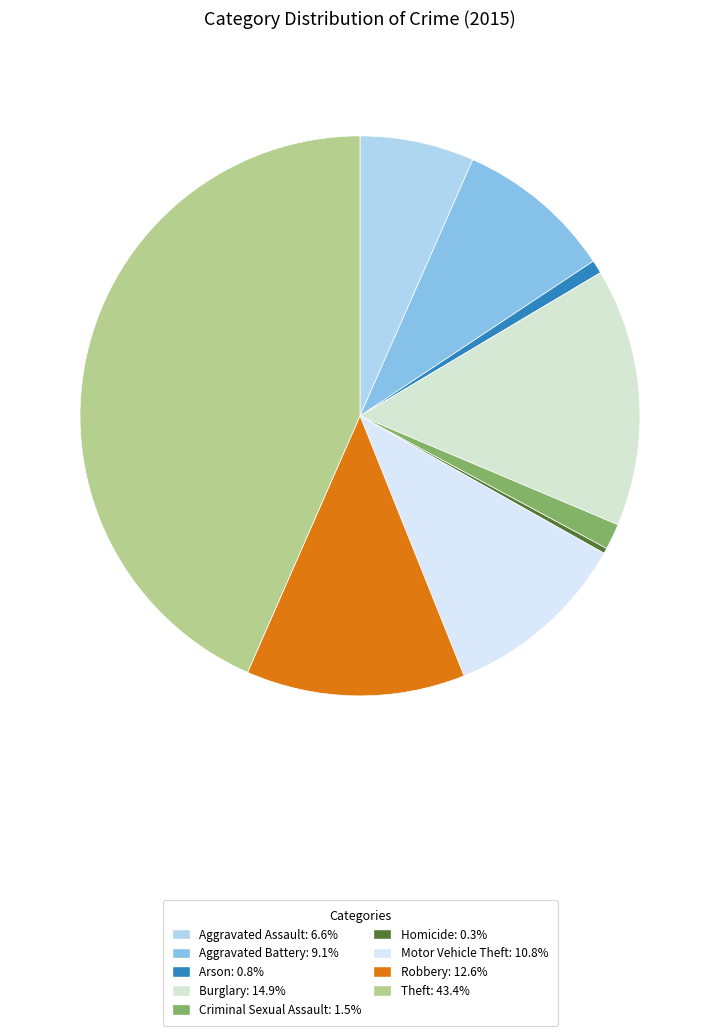

How many slices are in this pie chart?

9